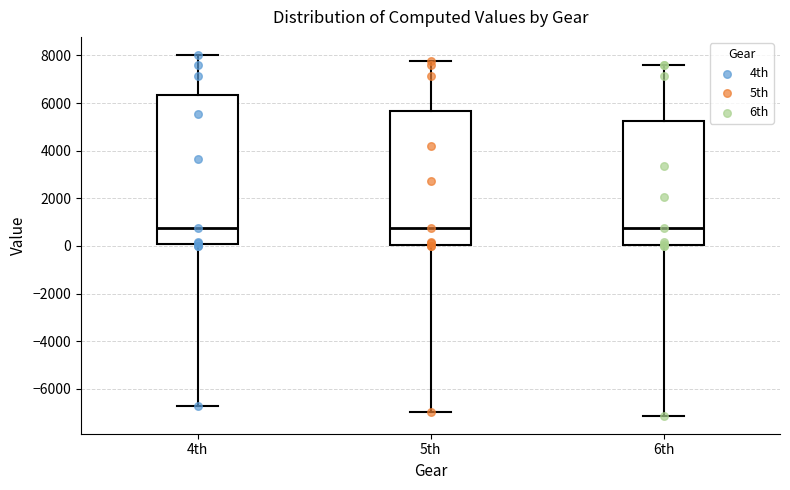

Reading left to right, transcribe this box plot: for each box, give where its median line is, the range the box spans, and where its two whiskers end, as read against the y-axis. The values are not printed on the chart, so give them approximately, as read against the axis.

4th: median 800, box 0 to 6400, whiskers -6800 to 8000
5th: median 800, box 0 to 5600, whiskers -7000 to 7800
6th: median 800, box 0 to 5200, whiskers -7200 to 7600